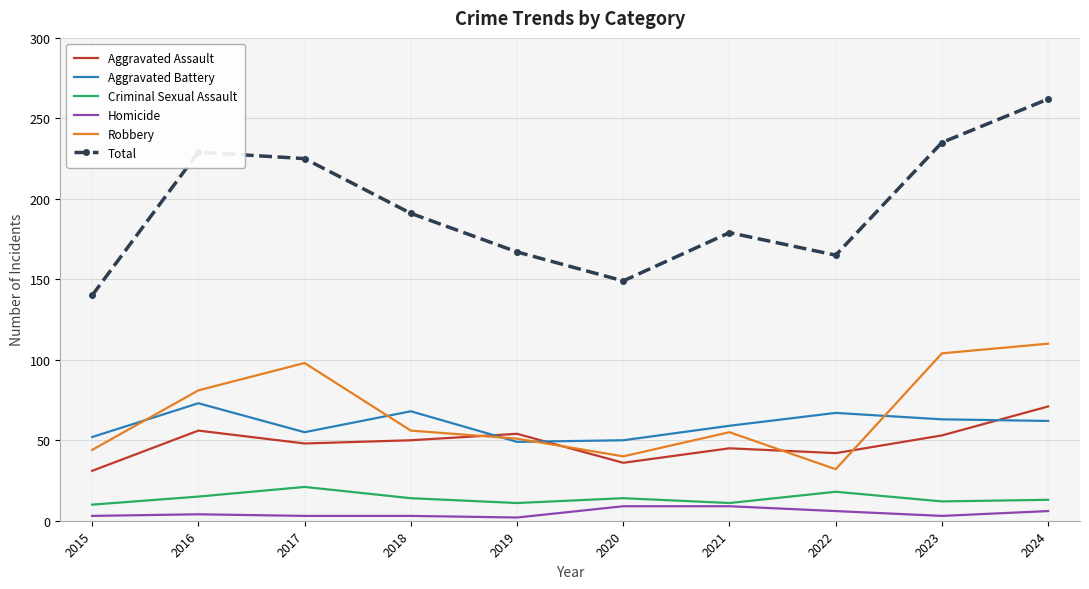

Between 2020 and 2024, which series saw the biggest shift?

Total